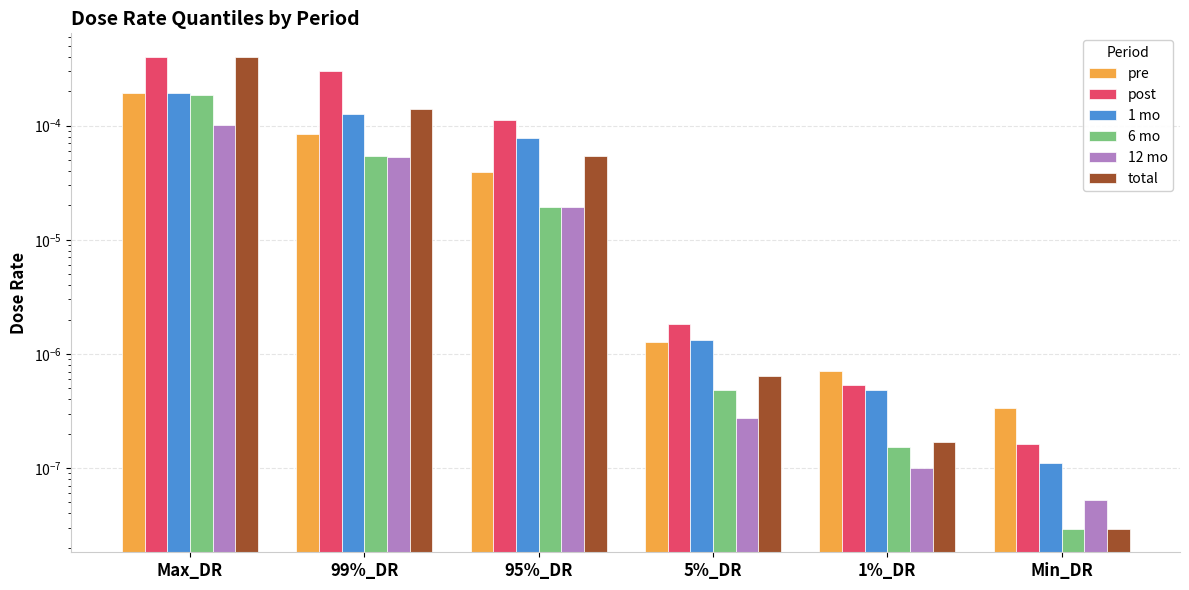

Rank the categories by 12 mo value from lowest to highest.

Min_DR, 1%_DR, 5%_DR, 95%_DR, 99%_DR, Max_DR